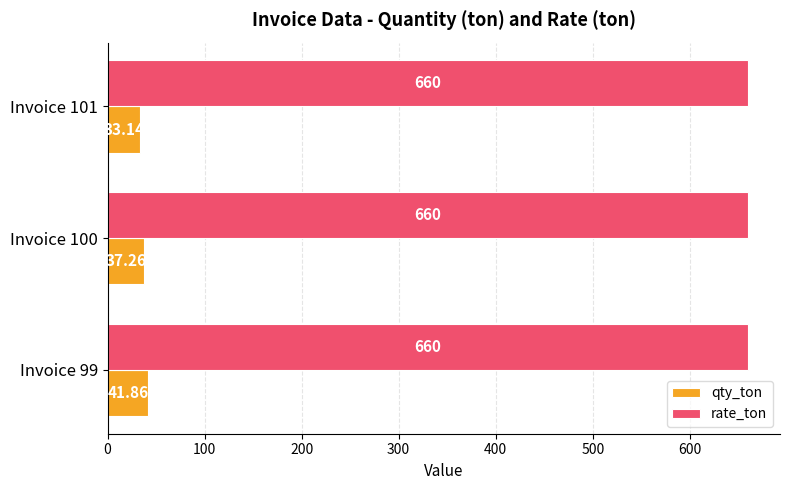

What is the average value of the rate_ton series?

660.0